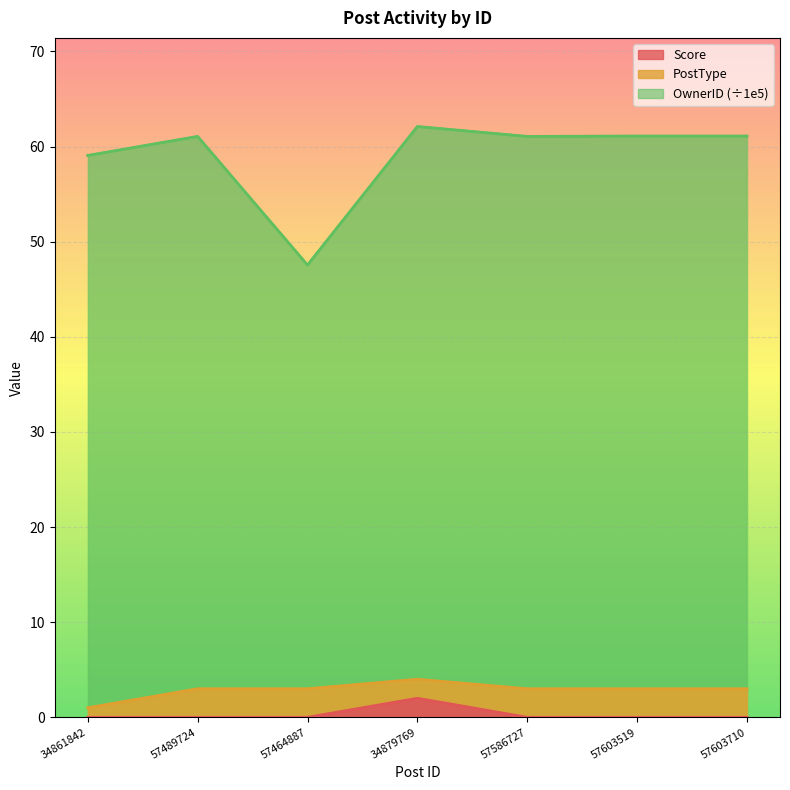

What is the difference between the highest and lowest values at 57603519?

61.1